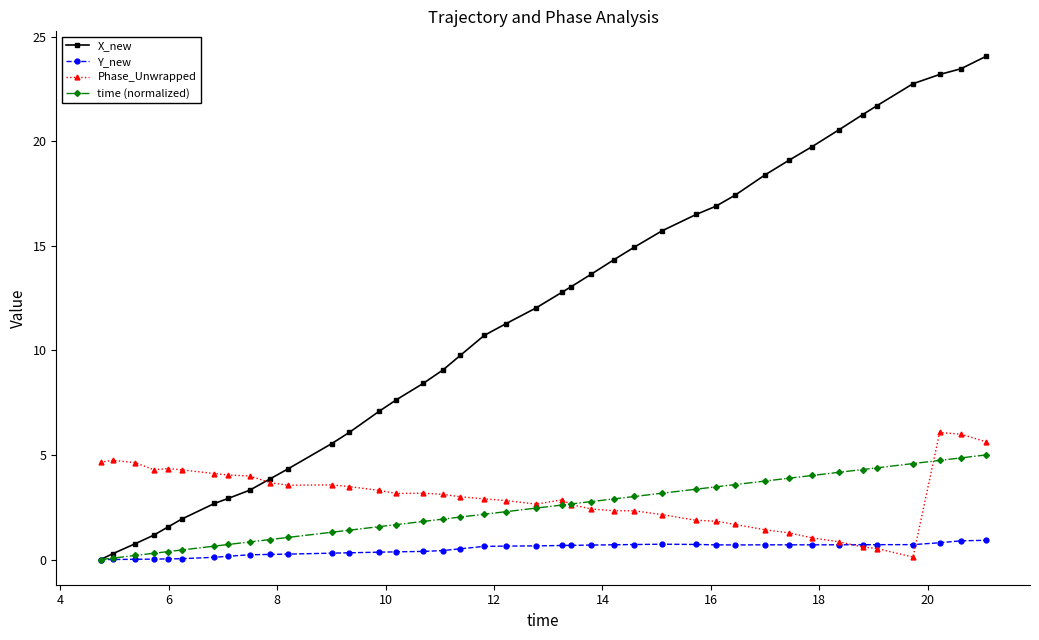

Does the chart display data point markers on the line(s)?

Yes